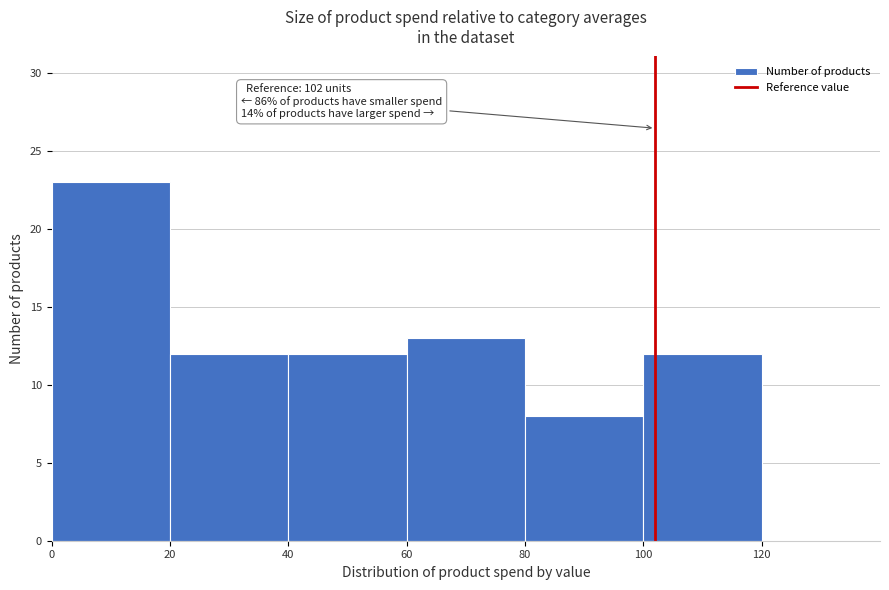

Over which range of the x-axis is the bar tallest?

0 to 20